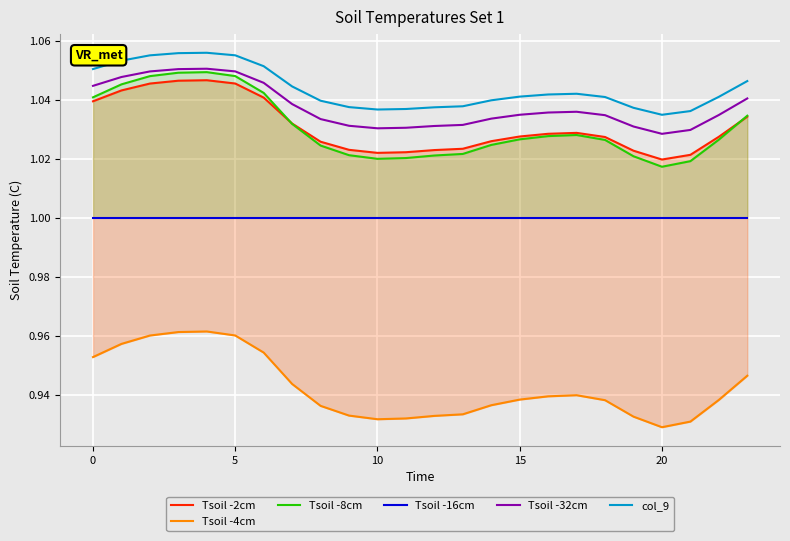

Which category has the lowest value in the Tsoil -2cm series?

20